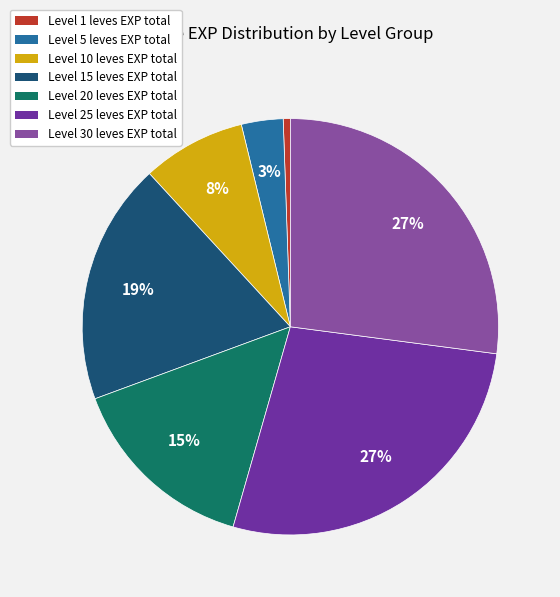

Does any single category account for the majority?

No